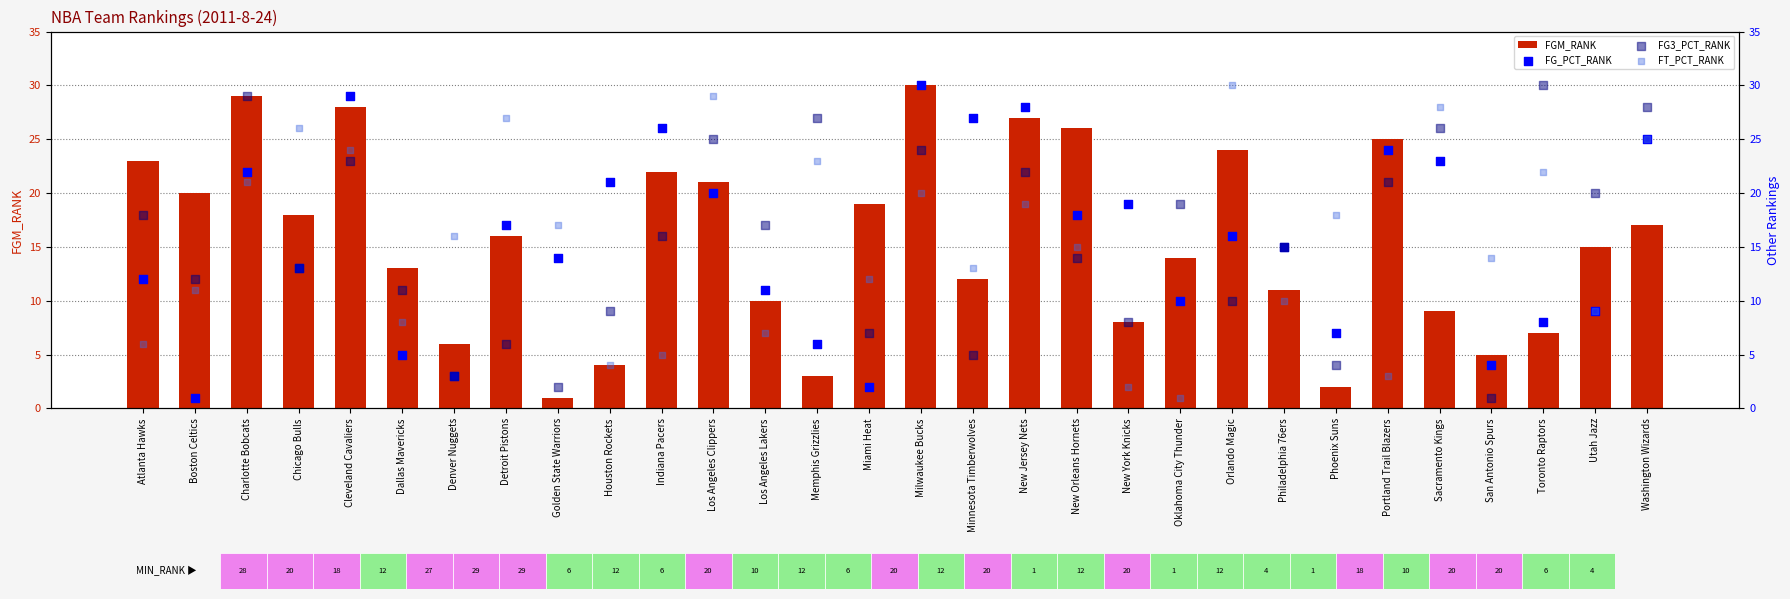

What are all the series names shown in the legend?

FGM_RANK, FG_PCT_RANK, FG3_PCT_RANK, FT_PCT_RANK